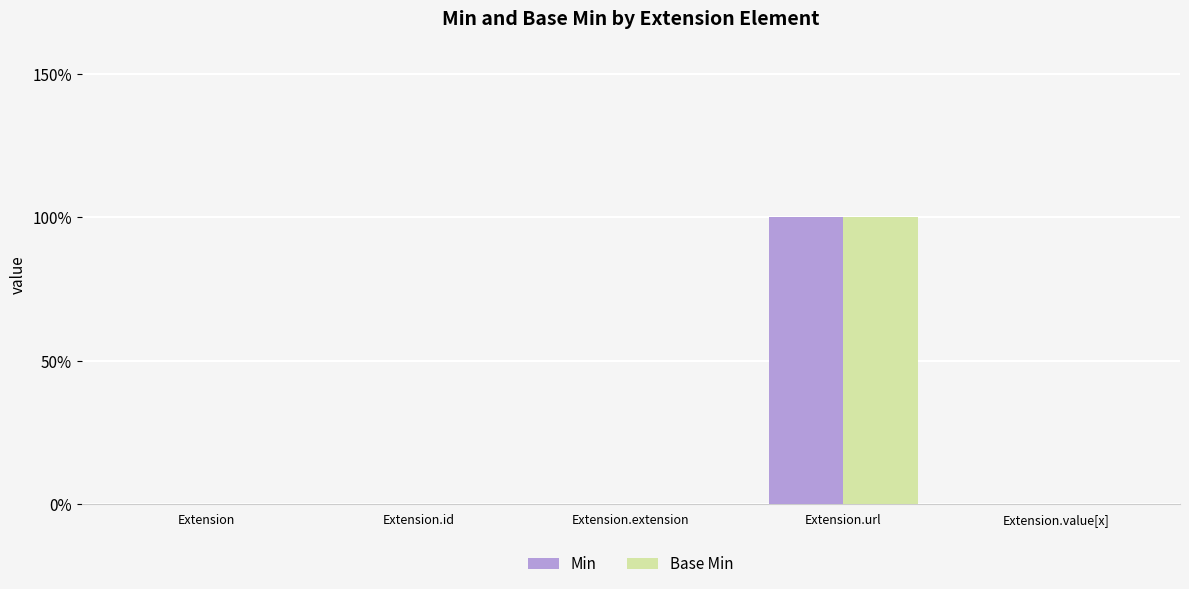

The value of Base Min at Extension.extension is 0. True or false?

True